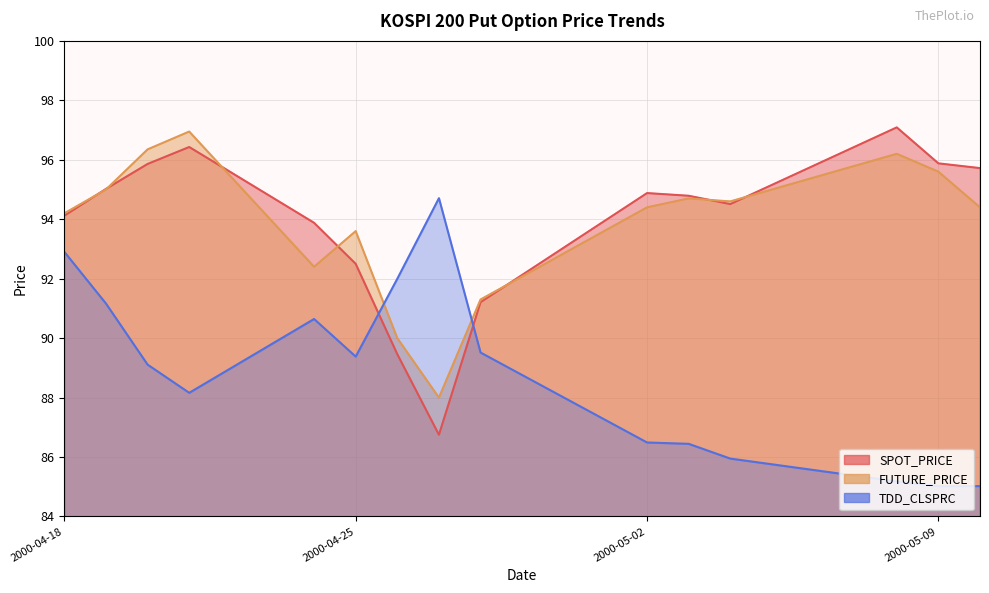

Reading right to left, transcribe all the data shown in this chart.

SPOT_PRICE: 95.7	95.9	97.1	94.5	94.8	94.9	91.2	86.8	89.5	92.5	93.9	96.4	95.9	95.0	94.1
FUTURE_PRICE: 94.4	95.6	96.2	94.6	94.7	94.4	91.3	88.0	90.0	93.6	92.4	97.0	96.3	95.0	94.2
TDD_CLSPRC: 85.0	85.0	85.2	85.9	86.4	86.5	89.5	94.7	92.0	89.4	90.6	88.2	89.1	91.2	92.9